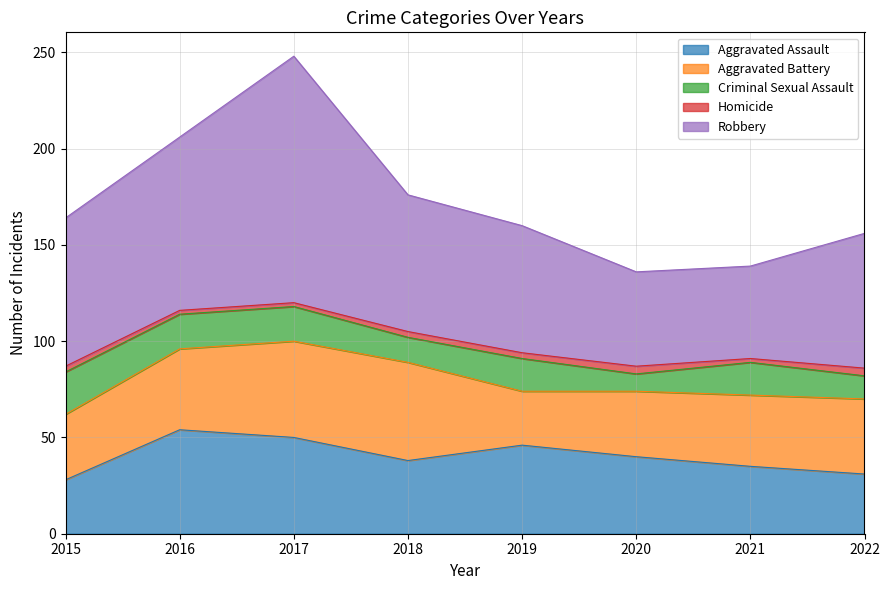

Reading left to right, extract all data points from this chart.

Aggravated Assault: 28	54	50	38	46	40	35	31
Aggravated Battery: 34	42	50	51	28	34	37	39
Criminal Sexual Assault: 22	18	18	13	17	9	17	12
Homicide: 3	2	2	3	3	4	2	4
Robbery: 77	90	128	71	66	49	48	70